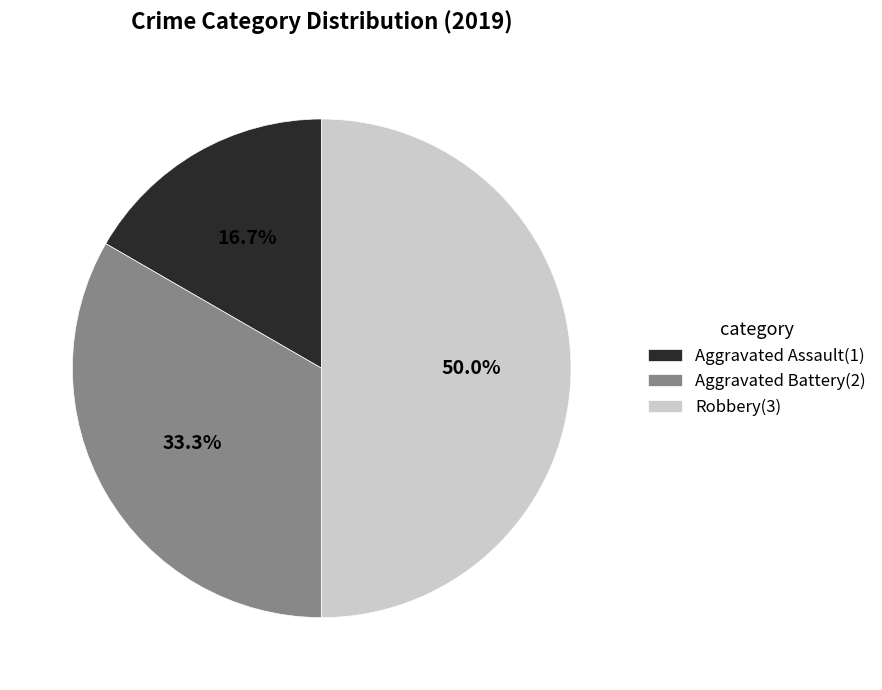

Rank the categories by value from highest to lowest.

Robbery, Aggravated Battery, Aggravated Assault